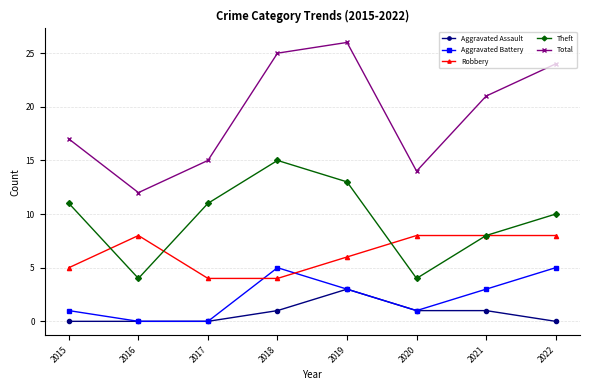

Reading left to right, what are all the values shown in this chart?

Aggravated Assault: 2015=0	2016=0	2017=0	2018=1	2019=3	2020=1	2021=1	2022=0
Aggravated Battery: 2015=1	2016=0	2017=0	2018=5	2019=3	2020=1	2021=3	2022=5
Robbery: 2015=5	2016=8	2017=4	2018=4	2019=6	2020=8	2021=8	2022=8
Theft: 2015=11	2016=4	2017=11	2018=15	2019=13	2020=4	2021=8	2022=10
Total: 2015=17	2016=12	2017=15	2018=25	2019=26	2020=14	2021=21	2022=24